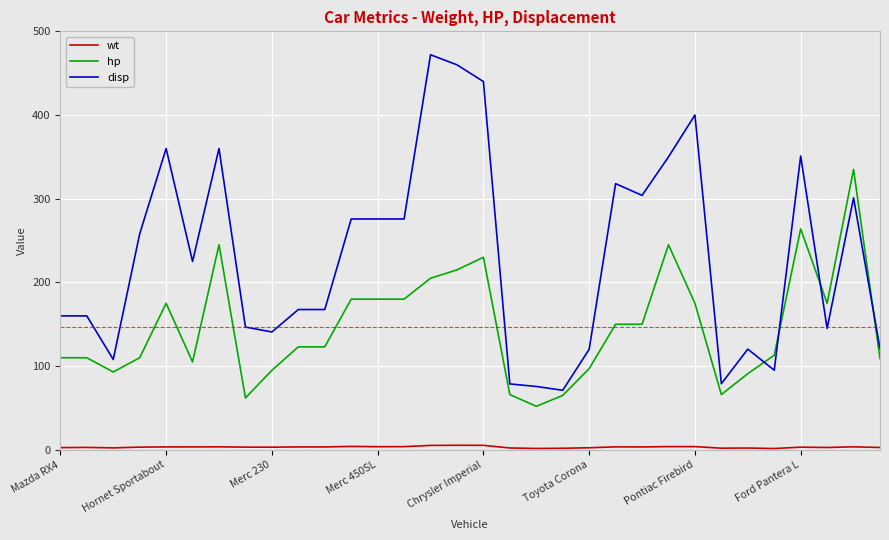

Which series has the largest total across all categories?

disp